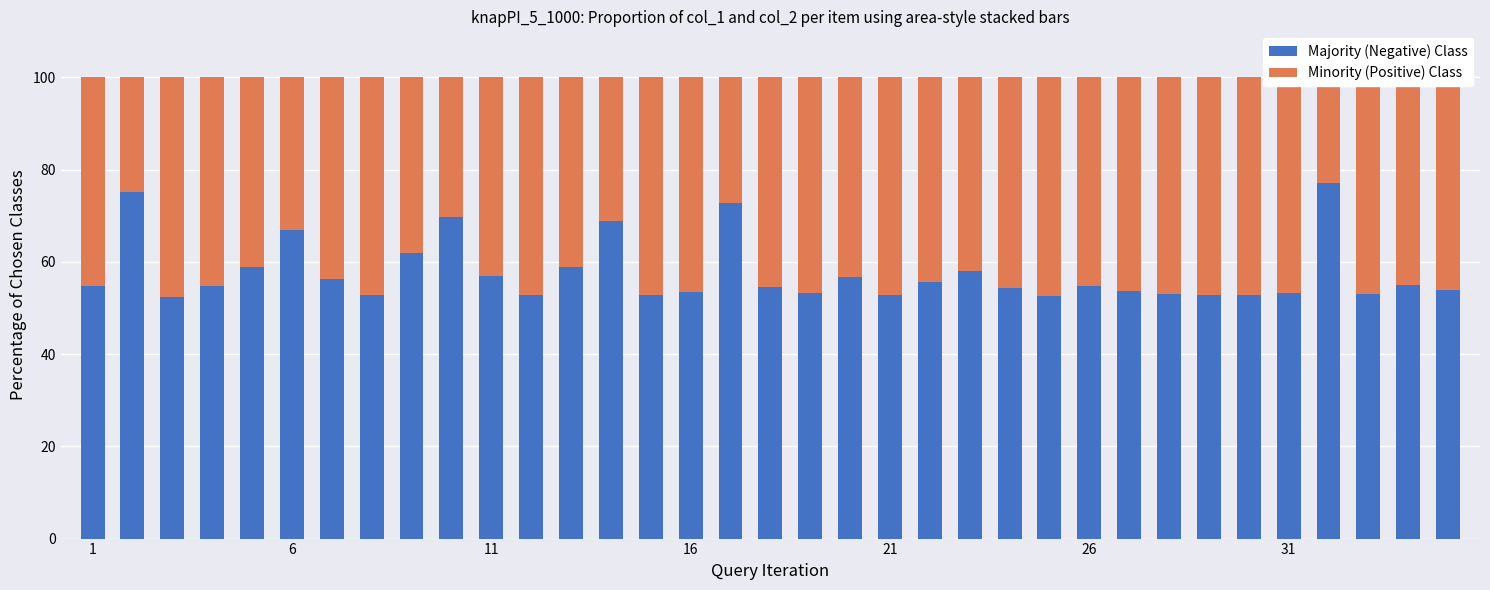

How many distinct data groups are displayed?

2